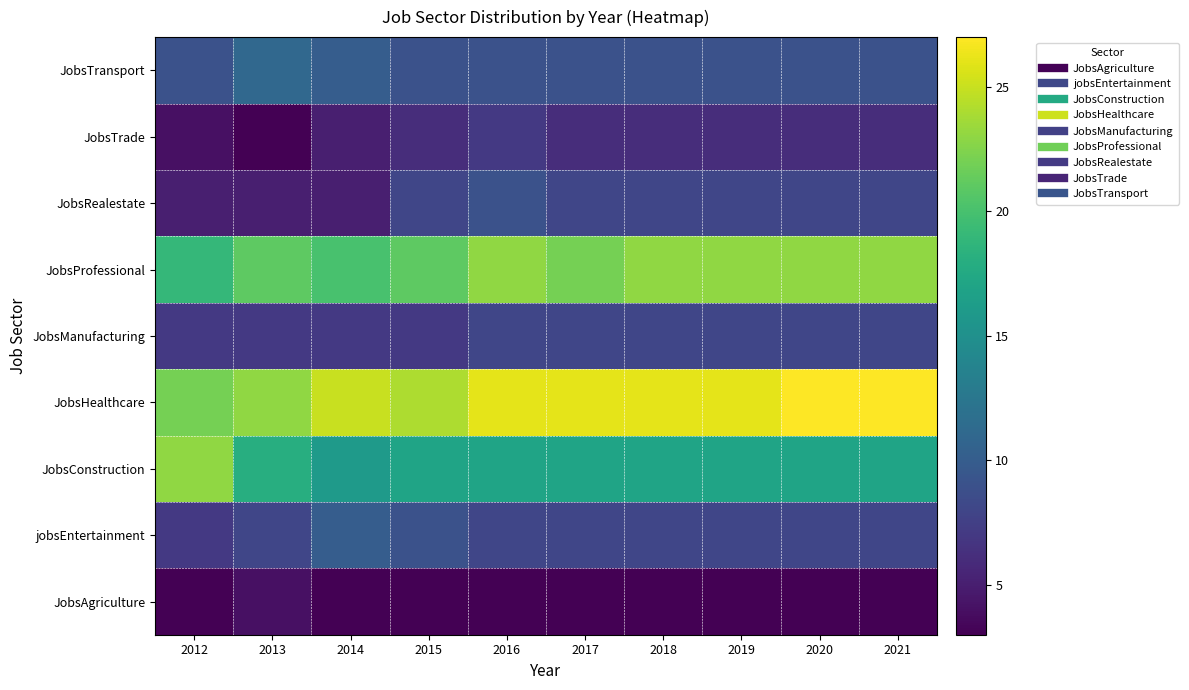

At how many categories does at least one series exceed 21?

10